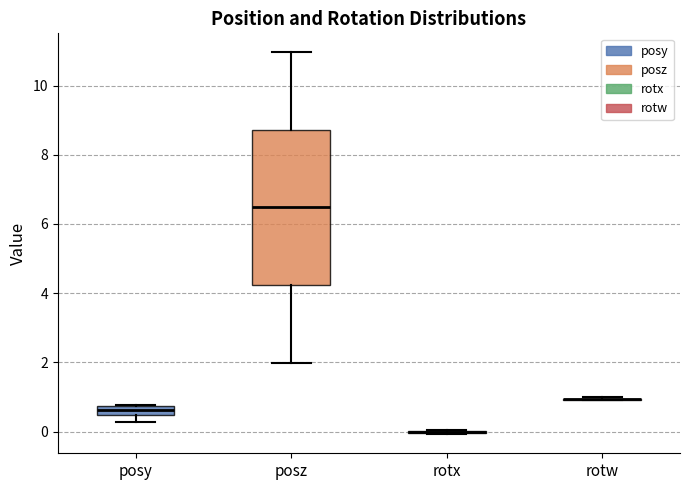

Comparing the boxes themselves (not the whiskers), which one is the tallest?

posz